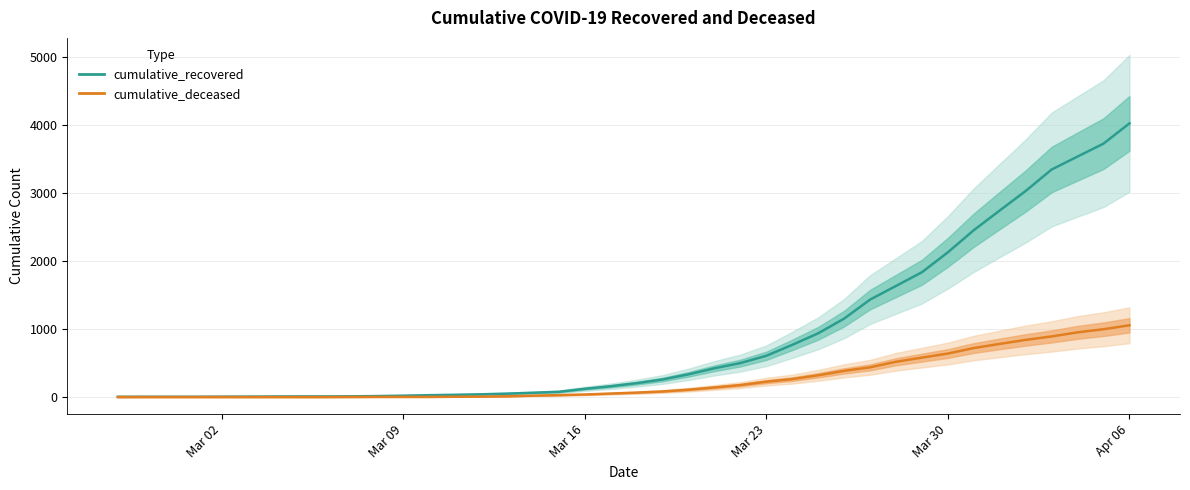

Is it true that cumulative_deceased equals 475 at Mar 02?

False